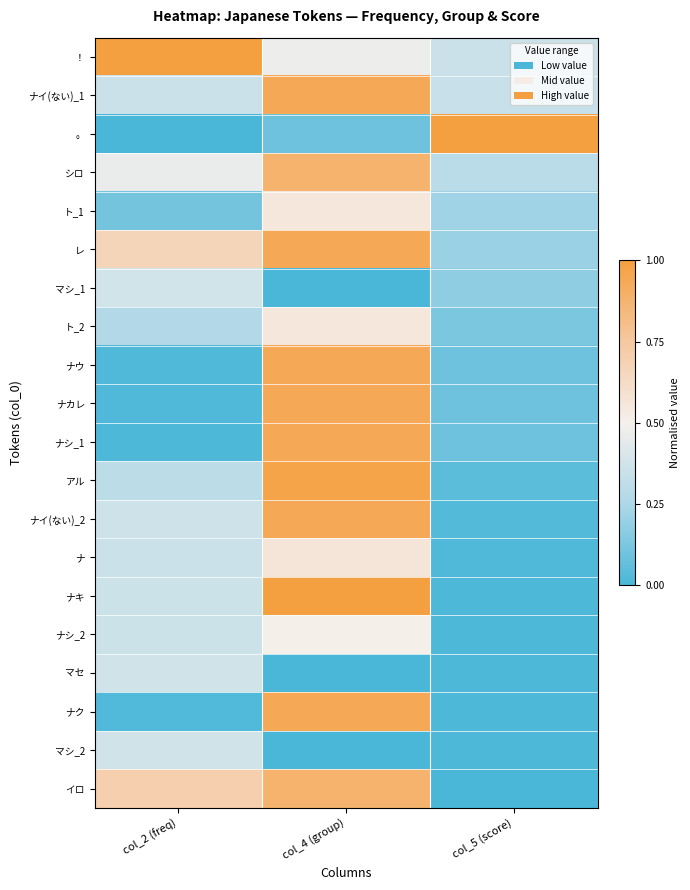

How many categories are shown in the chart?

3